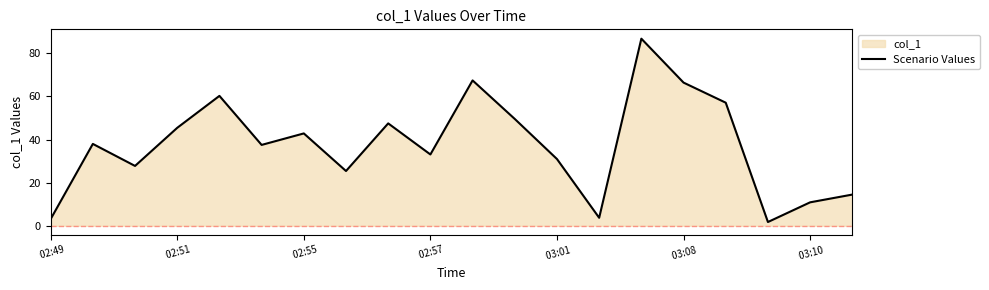

What is the difference between the maximum and minimum values?

85.1